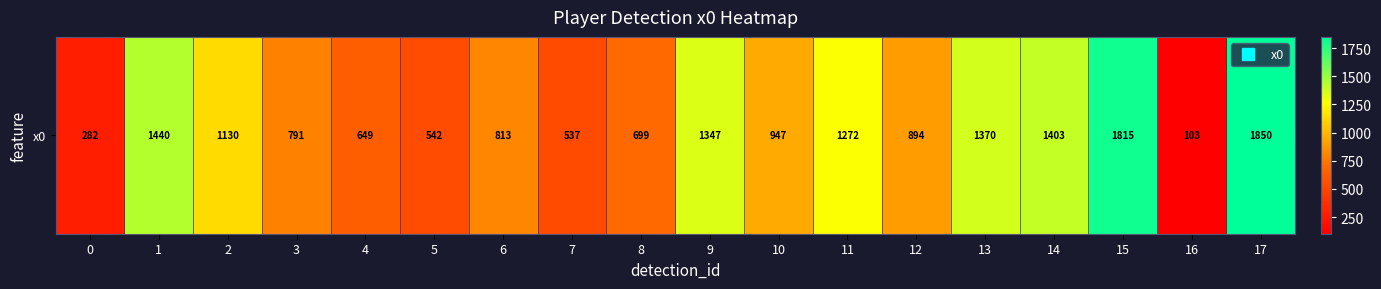

How many data points are less than 946?

9